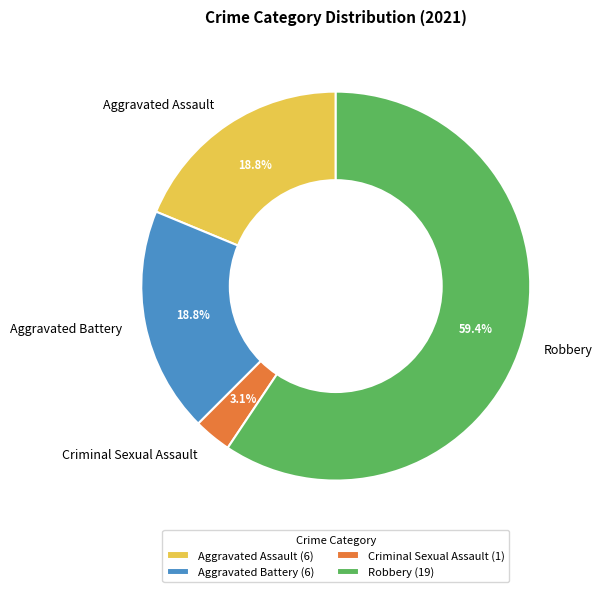

How many segments does this pie chart have?

4